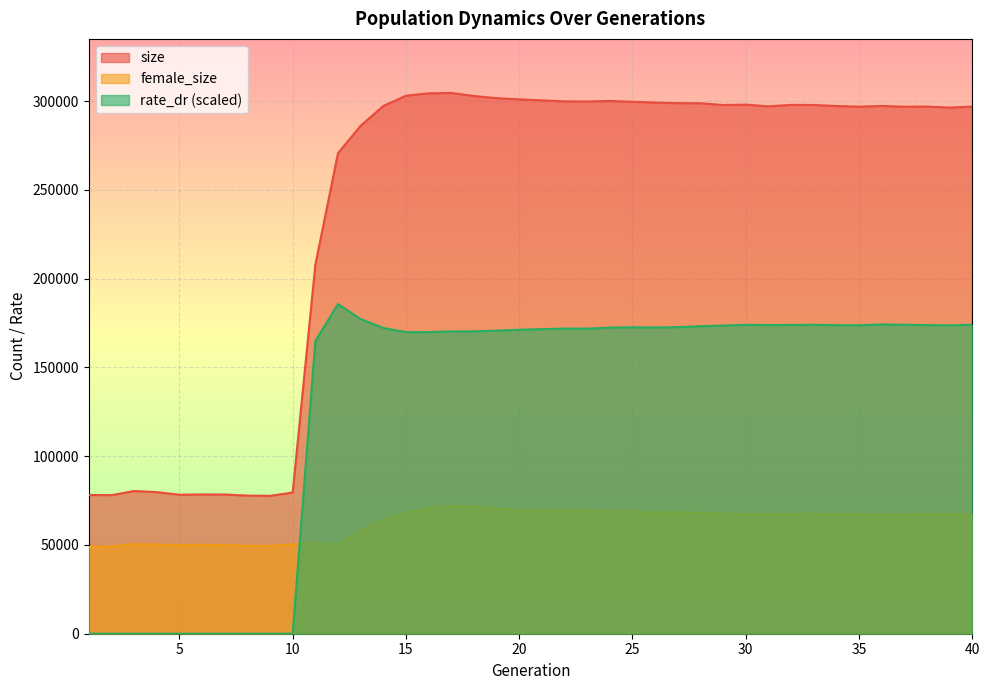

What is the maximum value shown in the chart?

304668.0